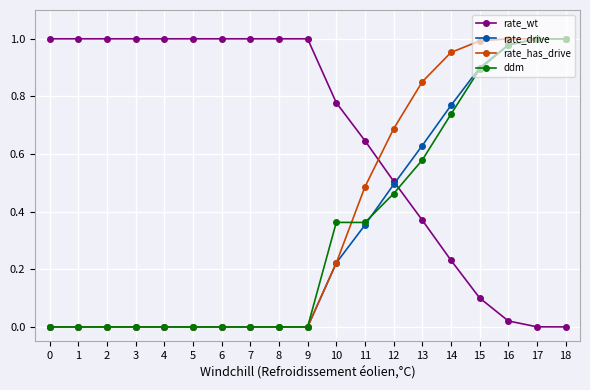

Is it true that rate_wt equals 0.5 at 12?

True